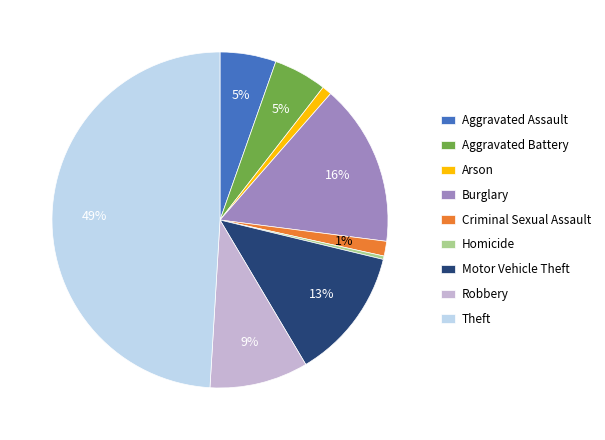

To the nearest percent, what is the difference between the largest and smallest slice percentages?

49%